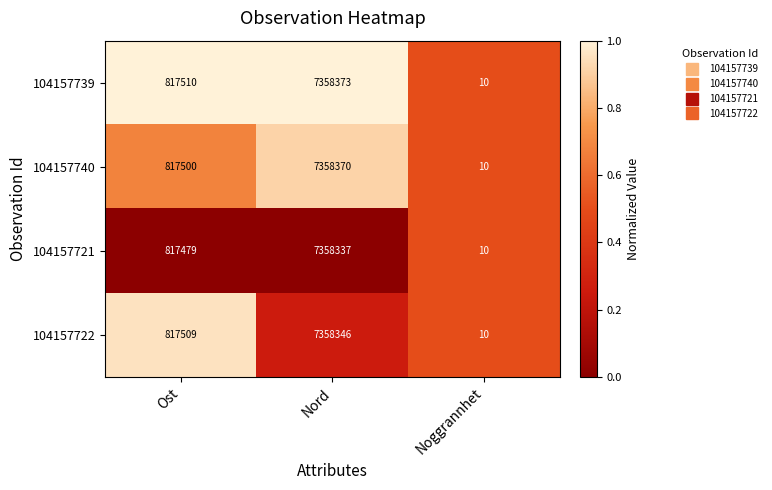

At which category is the sum across all series the highest?

Nord